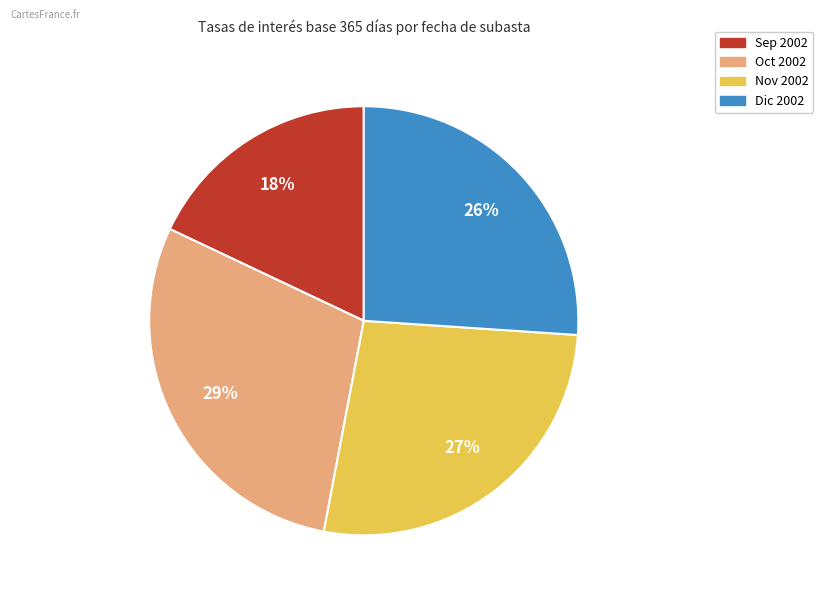

Is there any slice that represents more than half of the pie?

No